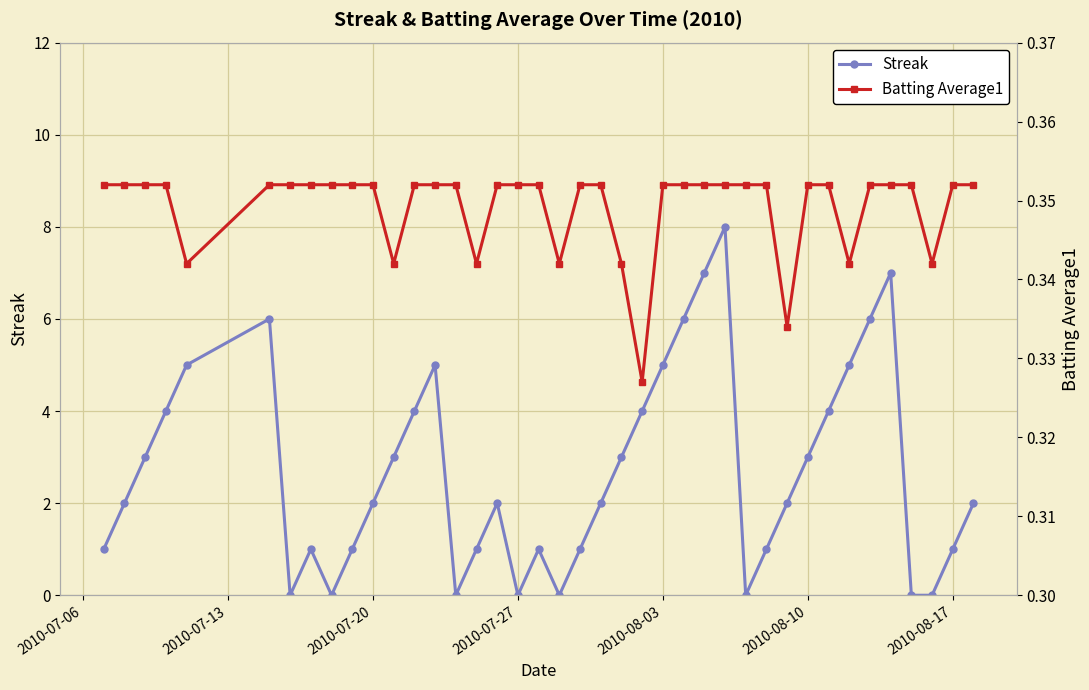

At how many categories does at least one series exceed 7?

1